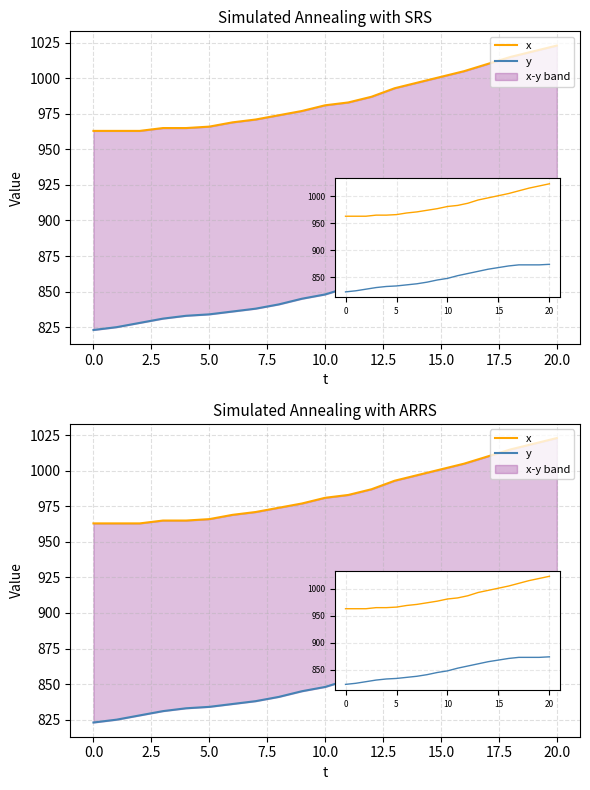

Reading left to right, list all the values displayed in this chart.

x: 963	963	963	965	965	966	969	971	974	977	981	983	987	993	997	1001	1005	1010	1015	1019	1023
y: 823	825	828	831	833	834	836	838	841	845	848	853	857	861	865	868	871	873	873	873	874